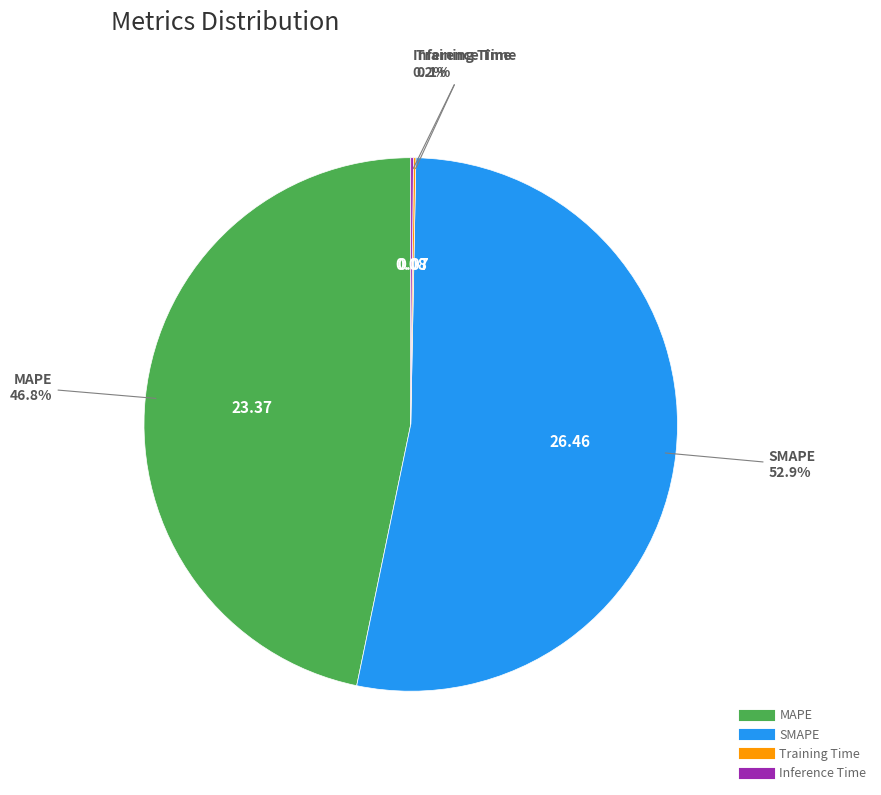

Which category accounts for the majority?

SMAPE